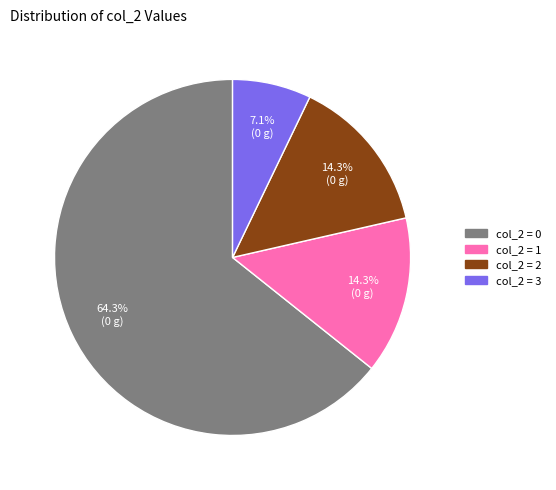

Is there a majority slice in this chart?

Yes